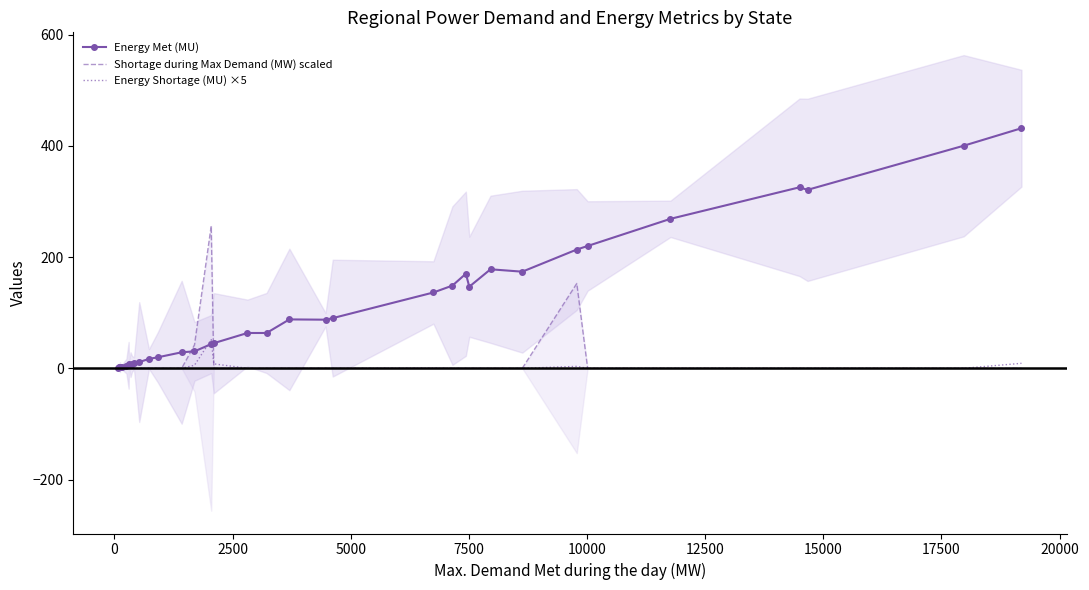

What is the highest value of the Energy Met (MU) series?

431.6